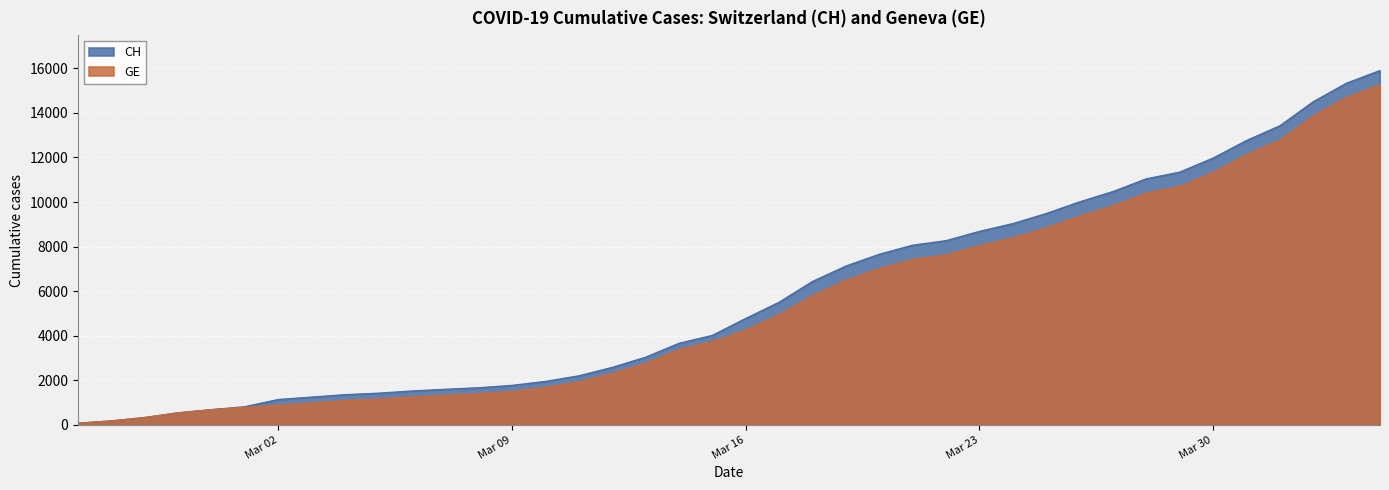

Rank the series at 2020-03-18 from lowest to highest value.

GE, CH